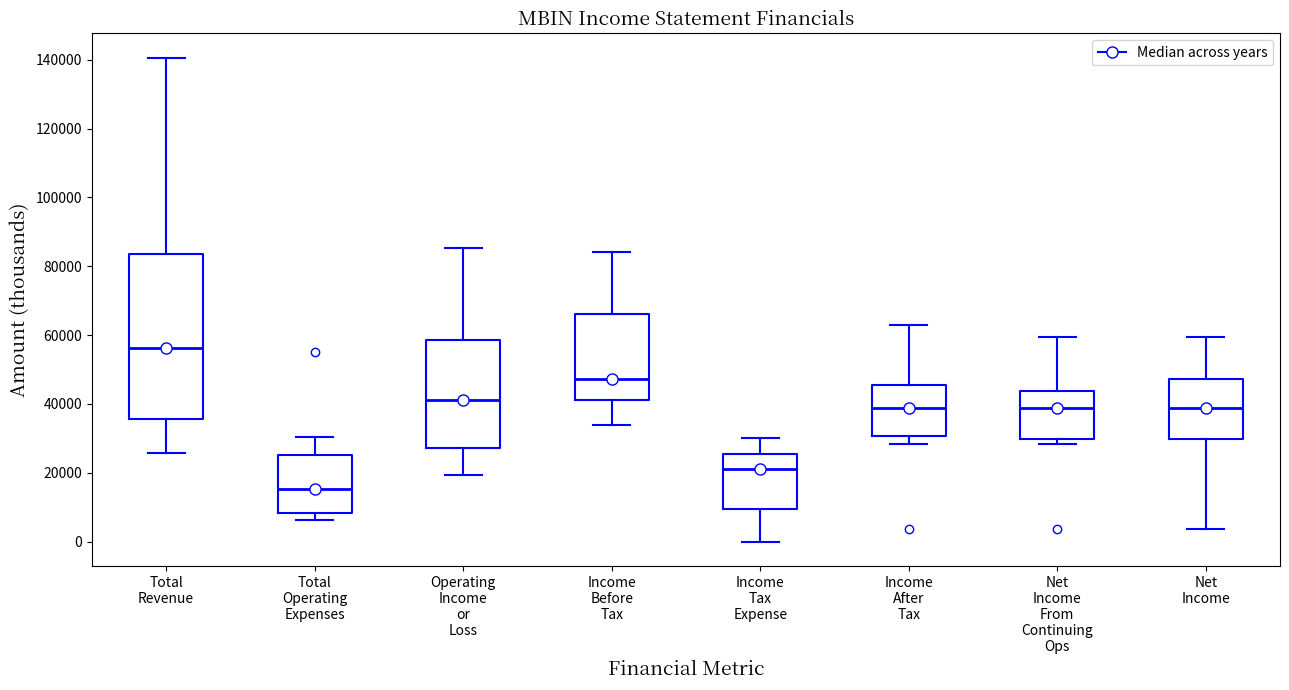

Reading left to right, read every box against the y-axis: the position of its median line, the range the box covers, and the ends of its whiskers. The values are not printed on the chart, so give them approximately, as read against the axis.

Total Revenue: median 56000, box 36000 to 84000, whiskers 26000 to 140000
Total Operating Expenses: median 16000, box 8000 to 26000, whiskers 6000 to 30000
Operating Income or Loss: median 42000, box 28000 to 58000, whiskers 20000 to 86000
Income Before Tax: median 48000, box 42000 to 66000, whiskers 34000 to 84000
Income Tax Expense: median 22000, box 10000 to 26000, whiskers 0 to 30000
Income After Tax: median 38000, box 30000 to 46000, whiskers 28000 to 62000
Net Income From Continuing Ops: median 38000, box 30000 to 44000, whiskers 28000 to 60000
Net Income: median 38000, box 30000 to 48000, whiskers 4000 to 60000